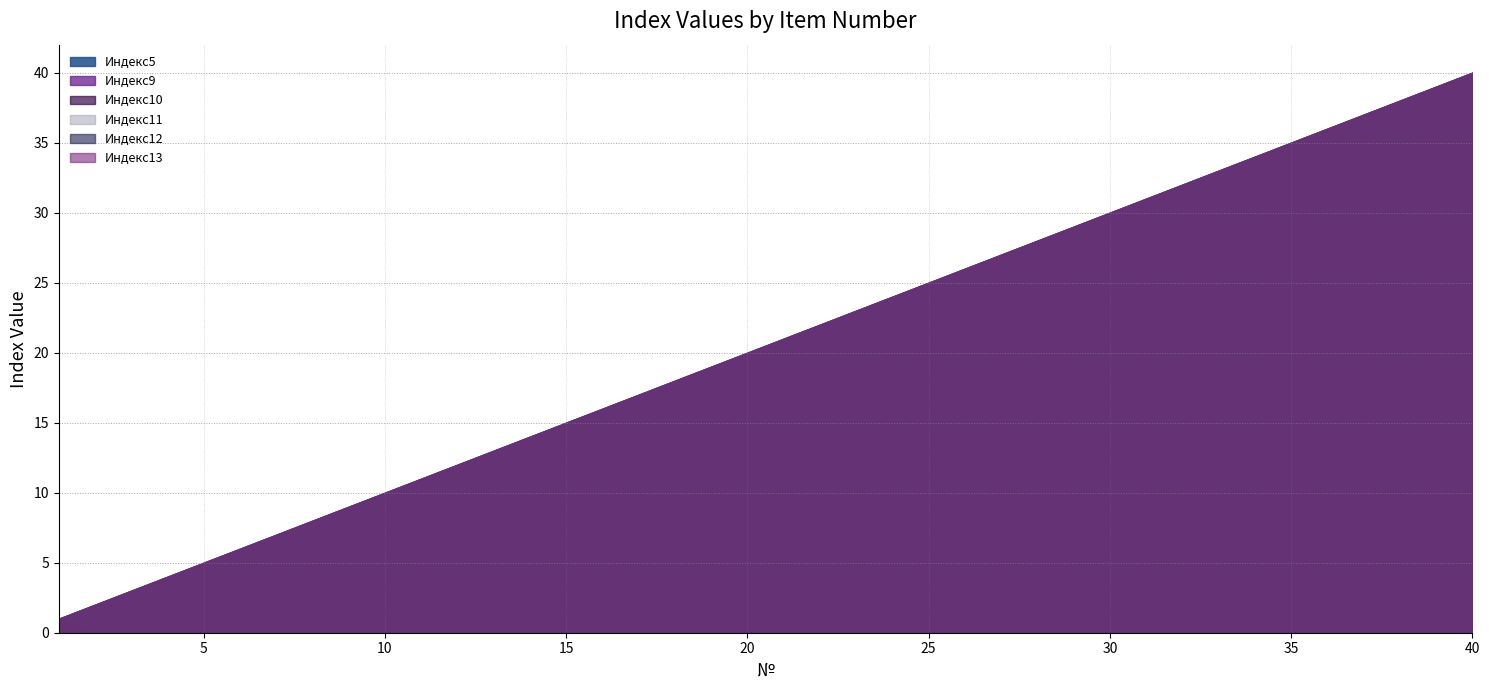

What is the sum of the Индекс10 values at 38 and 1?

39